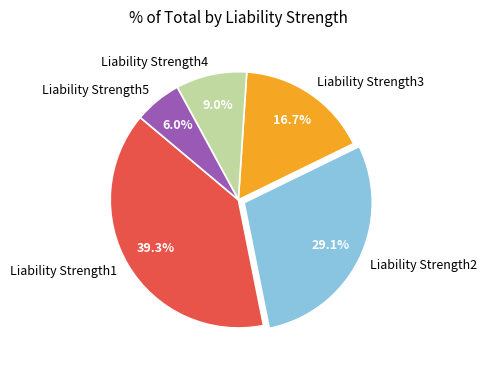

Is there a majority slice in this chart?

No